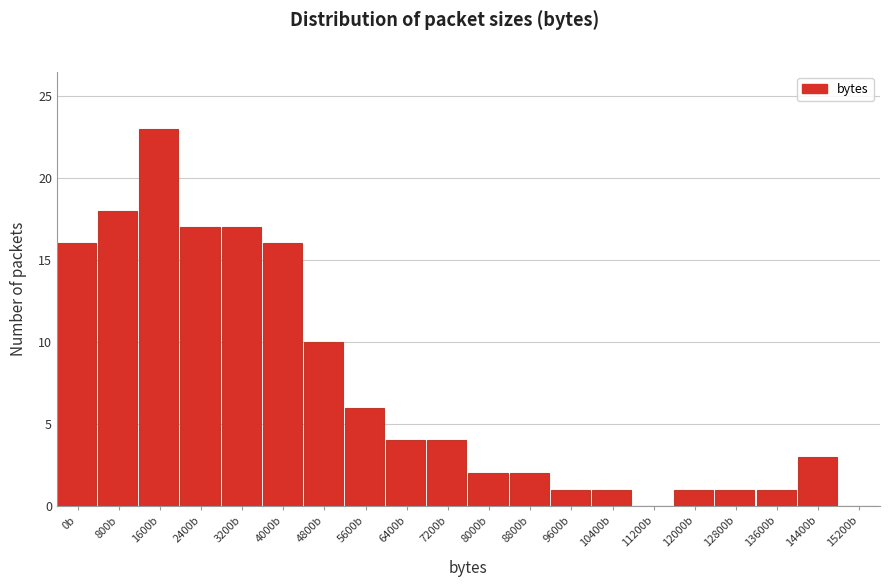

Reading left to right, transcribe all the data shown in this chart.

0b=16	800b=18	1600b=23	2400b=17	3200b=17	4000b=16	4800b=10	5600b=6	6400b=4	7200b=4	8000b=2	8800b=2	9600b=1	10400b=1	11200b=0	12000b=1	12800b=1	13600b=1	14400b=3	15200b=0